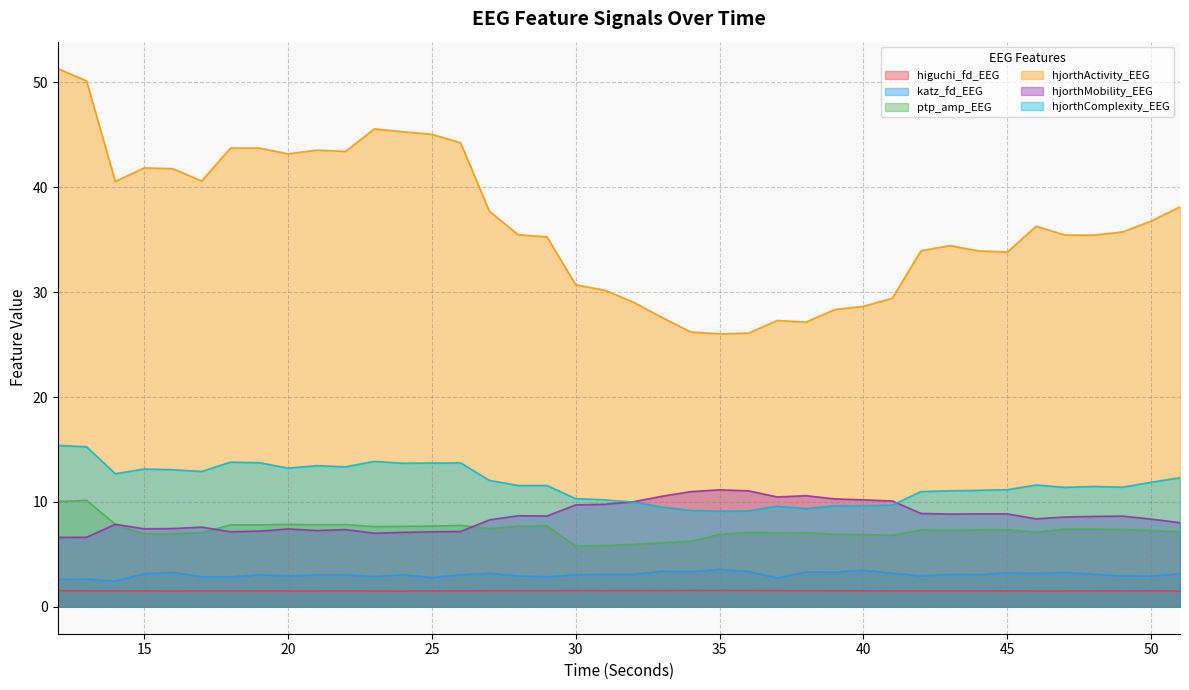

Where does the katz_fd_EEG series first go above 3?

15